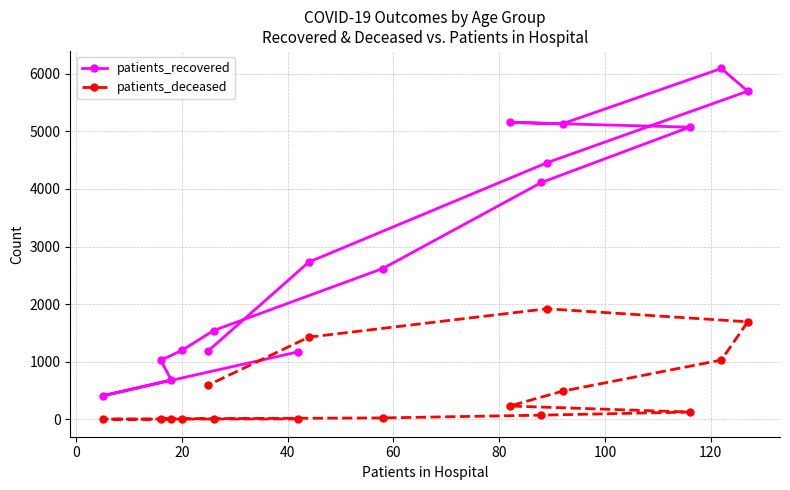

What is the smallest value displayed?

2